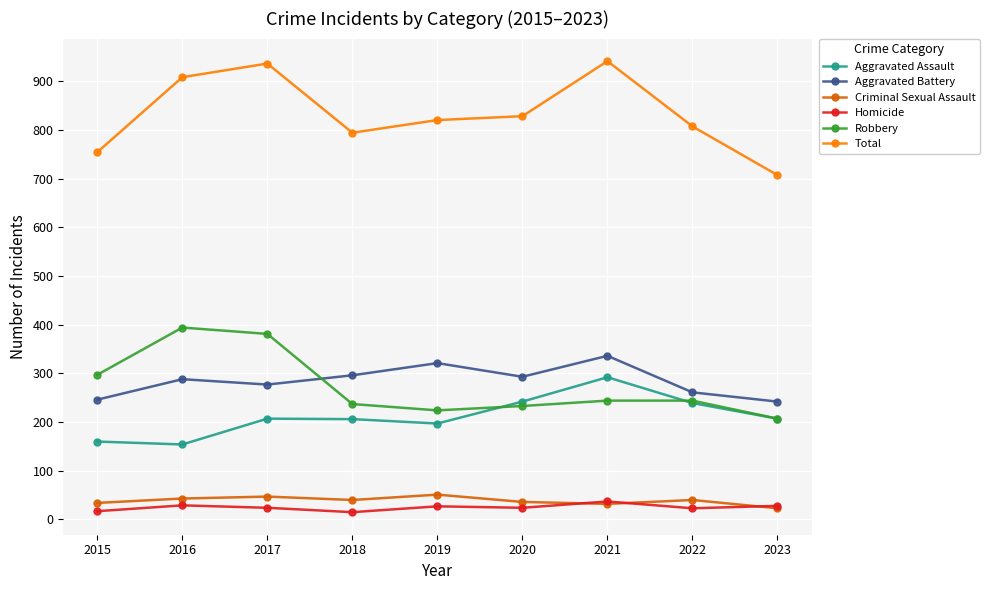

Is the value of Criminal Sexual Assault at 2022 greater than the value of Aggravated Assault at 2022?

No